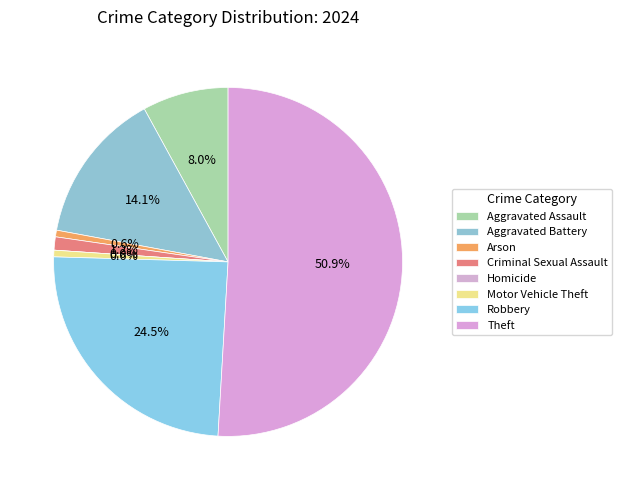

Rank the categories by value from lowest to highest.

Homicide, Arson, Motor Vehicle Theft, Criminal Sexual Assault, Aggravated Assault, Aggravated Battery, Robbery, Theft